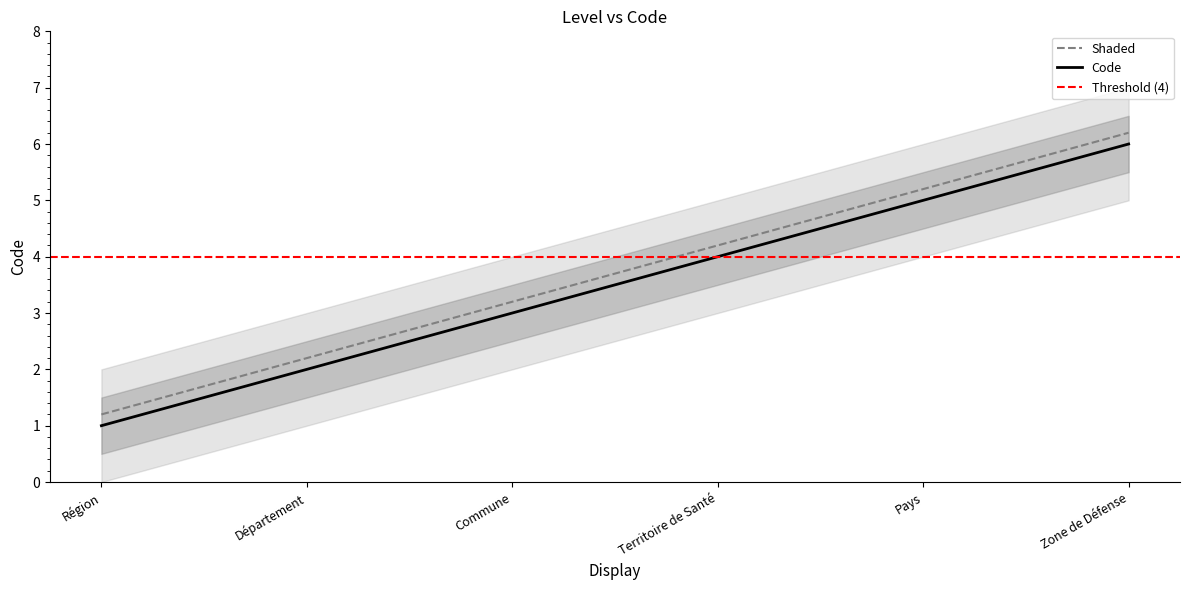

What is the change in value from Région to Pays?

+4.0